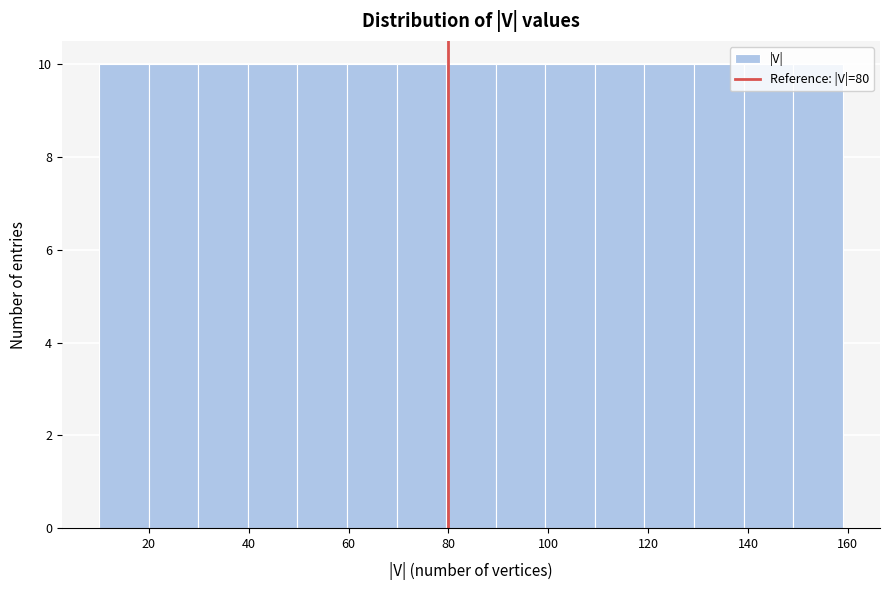

Reading left to right, transcribe this chart: for each bar, give the range it covers on the x-axis and its height. Neither the bar edges nor the heights are printed on the chart, so give them approximately, as read against the axes.

10 to 20: 10
20 to 30: 10
30 to 40: 10
40 to 50: 10
50 to 60: 10
60 to 70: 10
70 to 80: 10
80 to 90: 10
90 to 100: 10
100 to 110: 10
110 to 120: 10
120 to 130: 10
130 to 140: 10
140 to 150: 10
150 to 160: 10